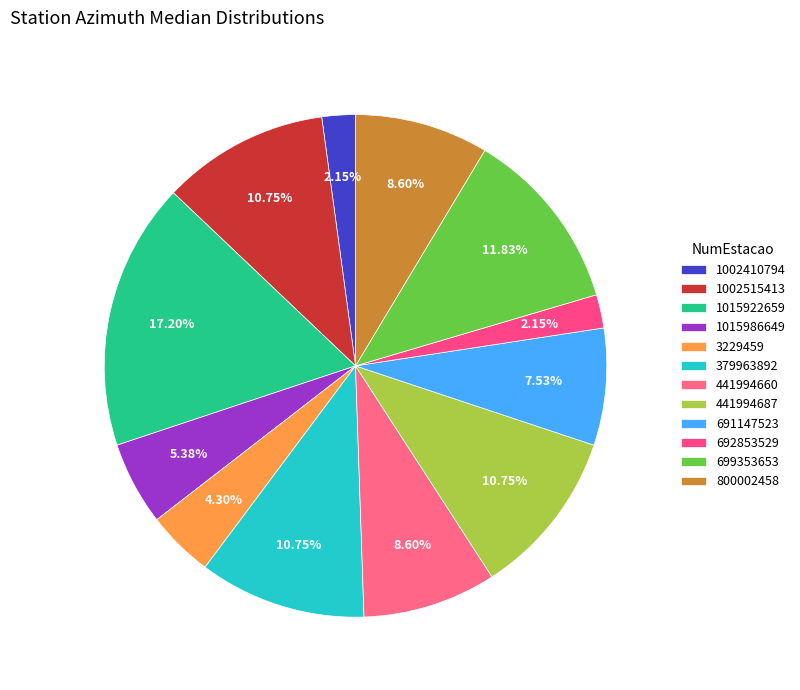

How many slices are in this pie chart?

12